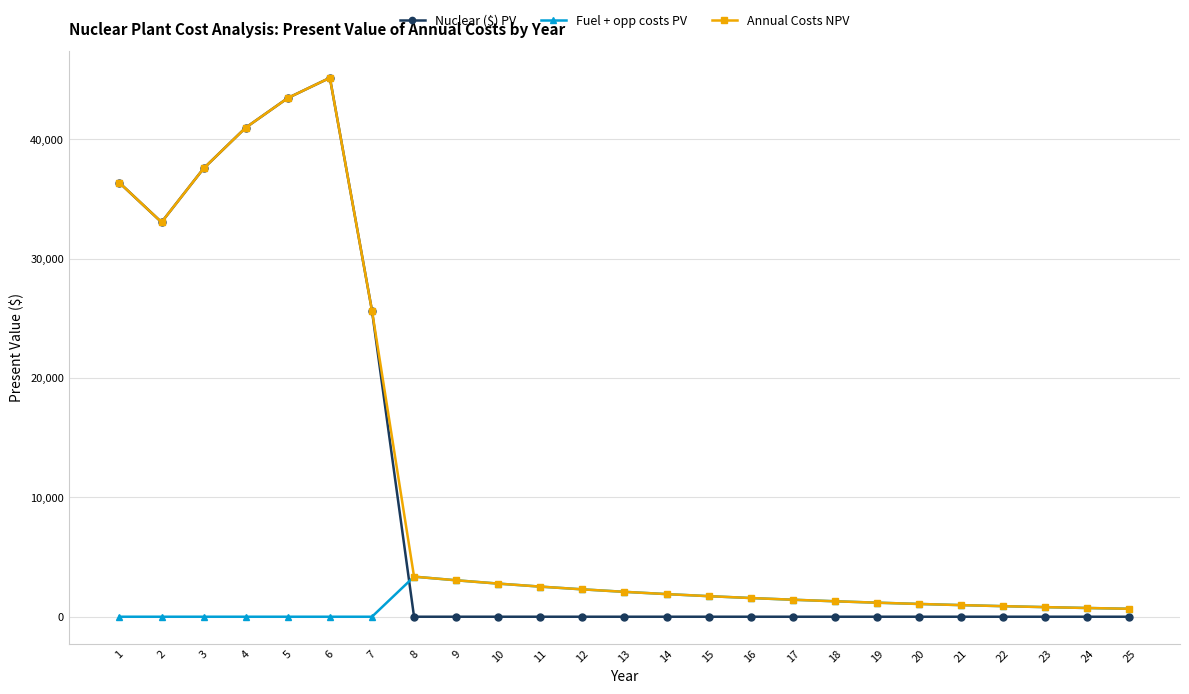

True or false: Fuel + opp costs PV and Nuclear ($) PV cross at least once.

True